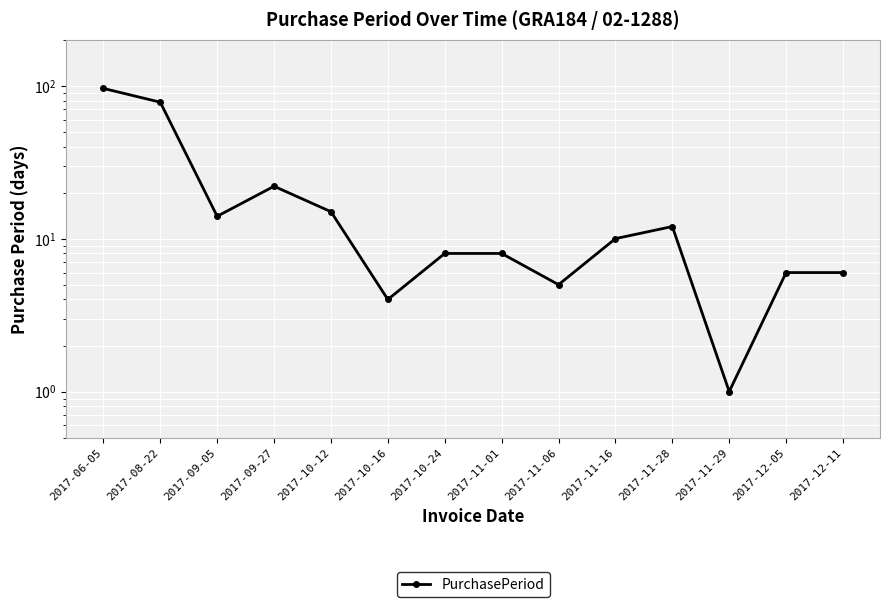

Is it true that the value at 2017-06-05 is 140?

False